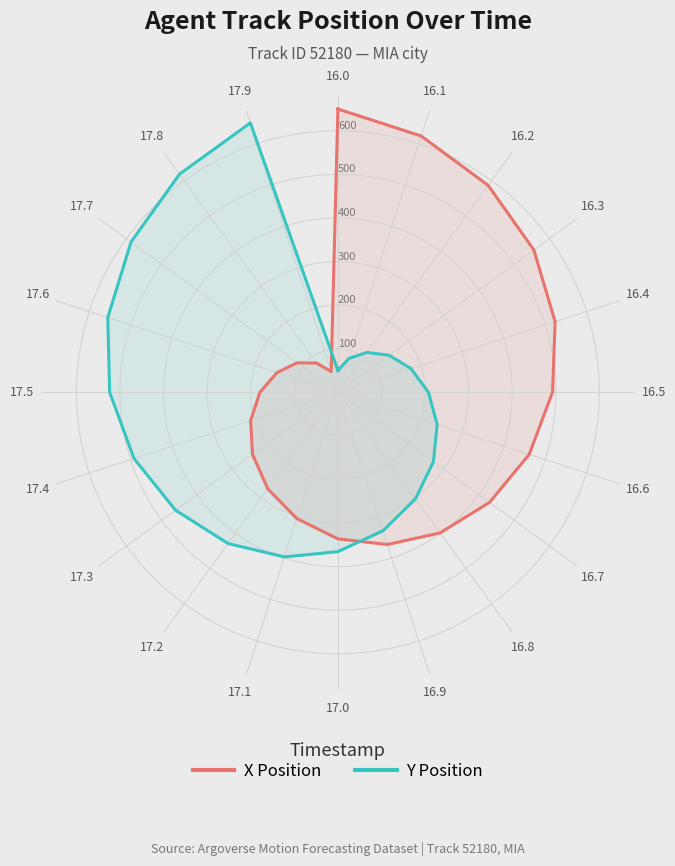

Is it true that Y Position equals 387.5 at 17.7?

False